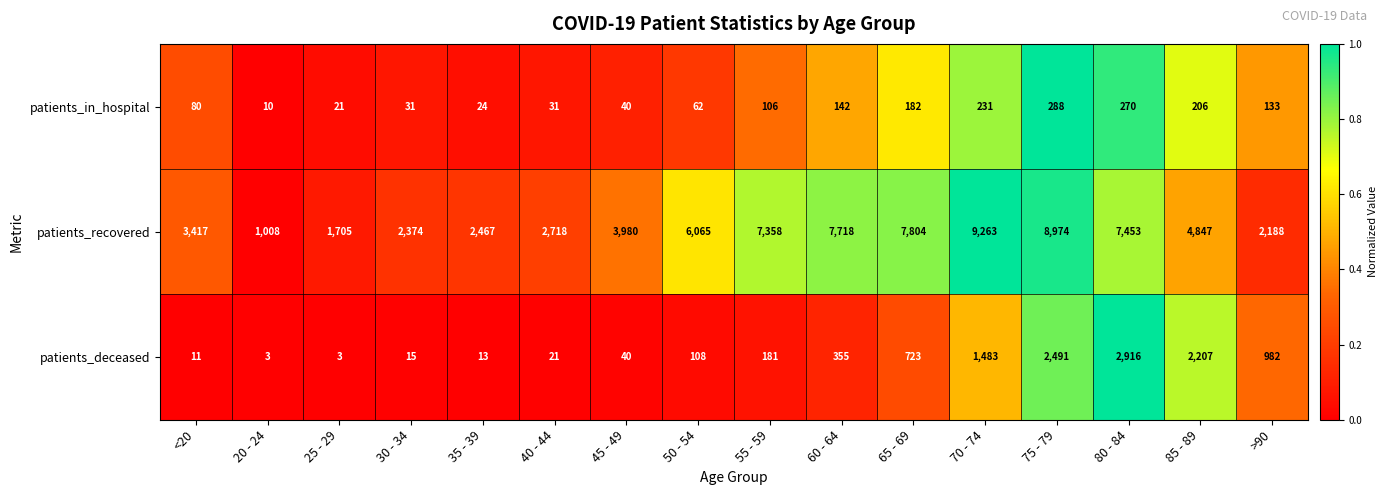

Rank the series at >90 from lowest to highest value.

patients_in_hospital, patients_deceased, patients_recovered